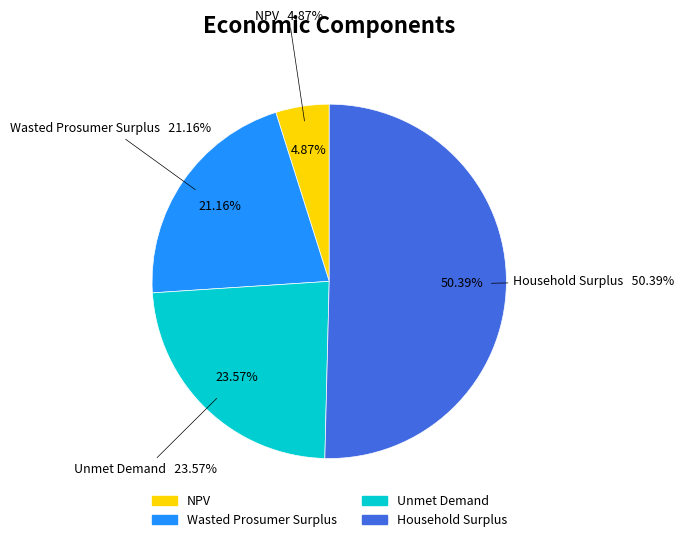

Which category accounts for the majority?

Household Surplus